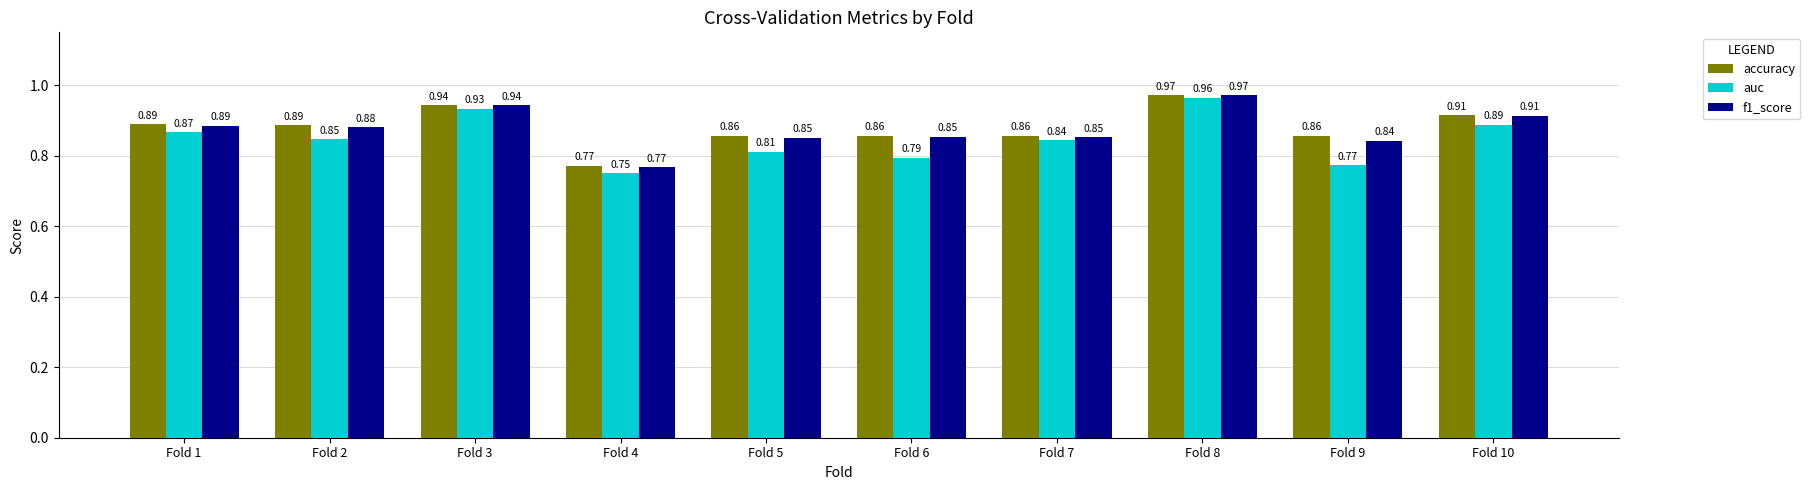

Rank the categories by auc value from lowest to highest.

Fold 4, Fold 9, Fold 6, Fold 5, Fold 7, Fold 2, Fold 1, Fold 10, Fold 3, Fold 8